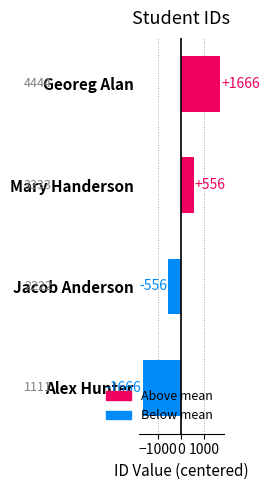

What is the sum of the values at Jacob Anderson and Alex Hunter?

-2222.0